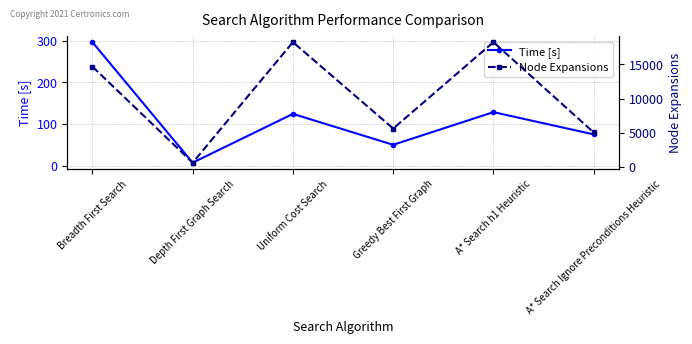

Reading left to right, extract all data points from this chart.

Time [s]: Breadth First Search=296.1	Depth First Graph Search=7.1	Uniform Cost Search=124.1	Greedy Best First Graph=50.0	A* Search h1 Heuristic=128.3	A* Search Ignore Preconditions Heuristic=75.0
Node Expansions: Breadth First Search=14663.0	Depth First Graph Search=627.0	Uniform Cost Search=18235.0	Greedy Best First Graph=5614.0	A* Search h1 Heuristic=18235.0	A* Search Ignore Preconditions Heuristic=5040.0